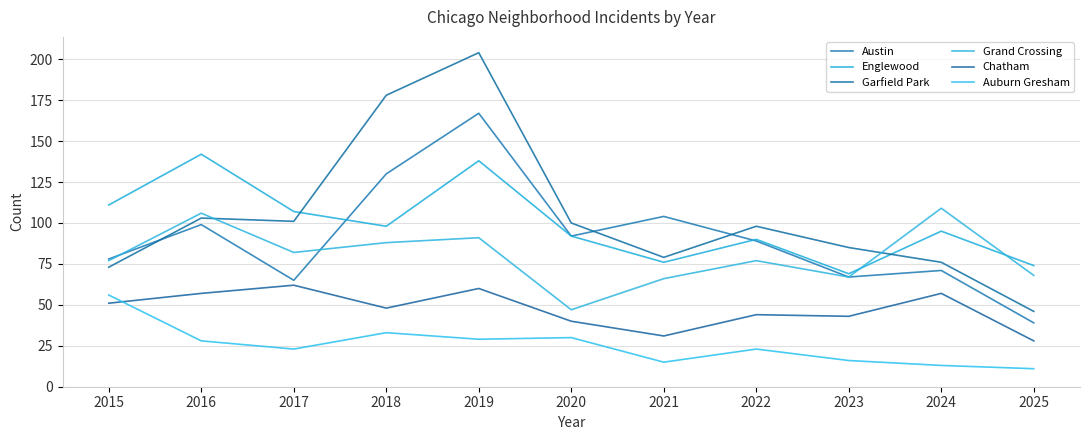

What is the sum of all Chatham values?

521